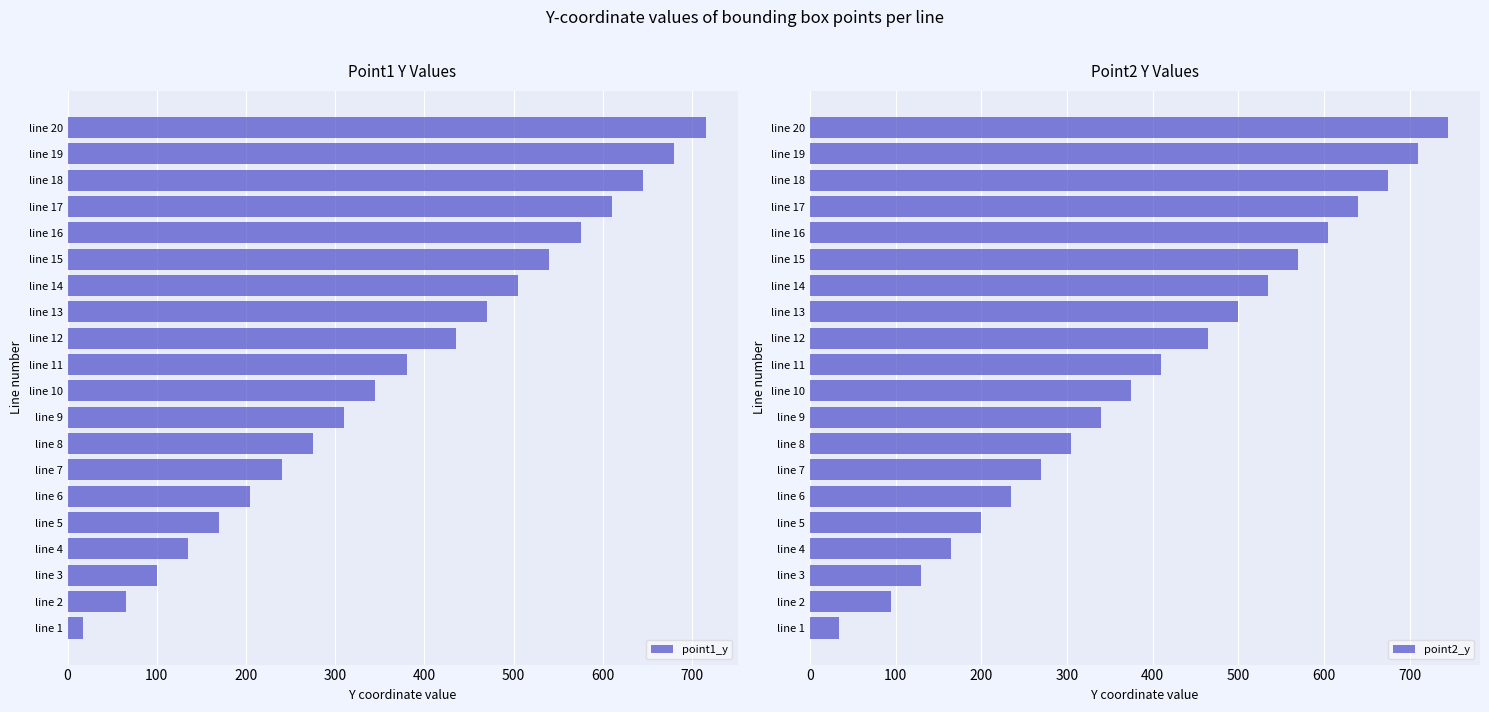

What is the highest value of the point1_y series?

715